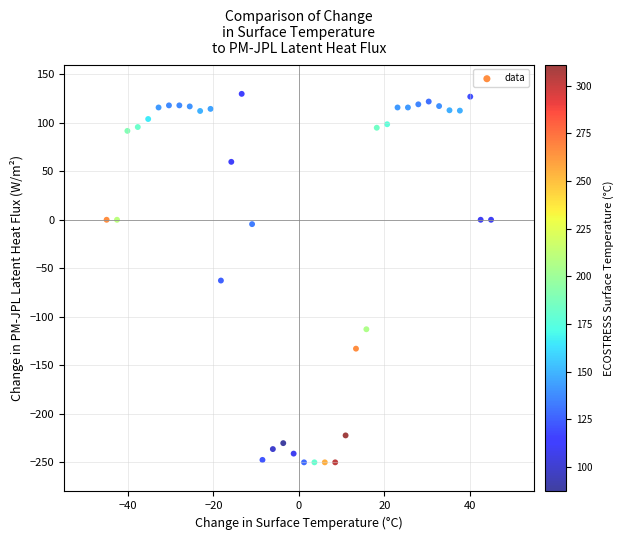

What is the range of Y values (max minus min)?

379.8